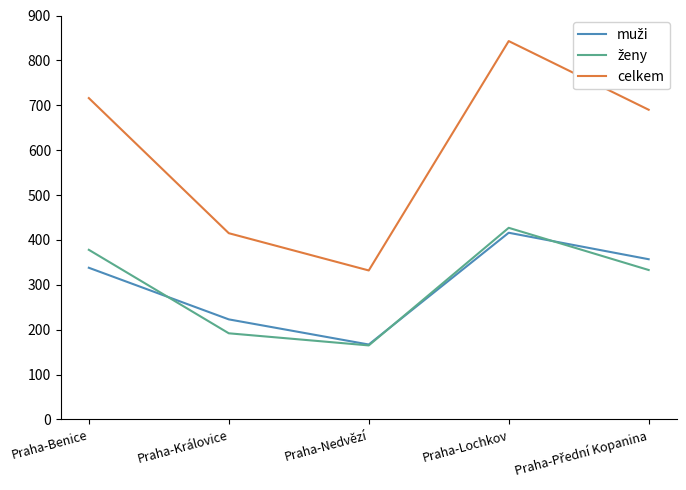

At which category is the sum across all series the highest?

Praha-Lochkov